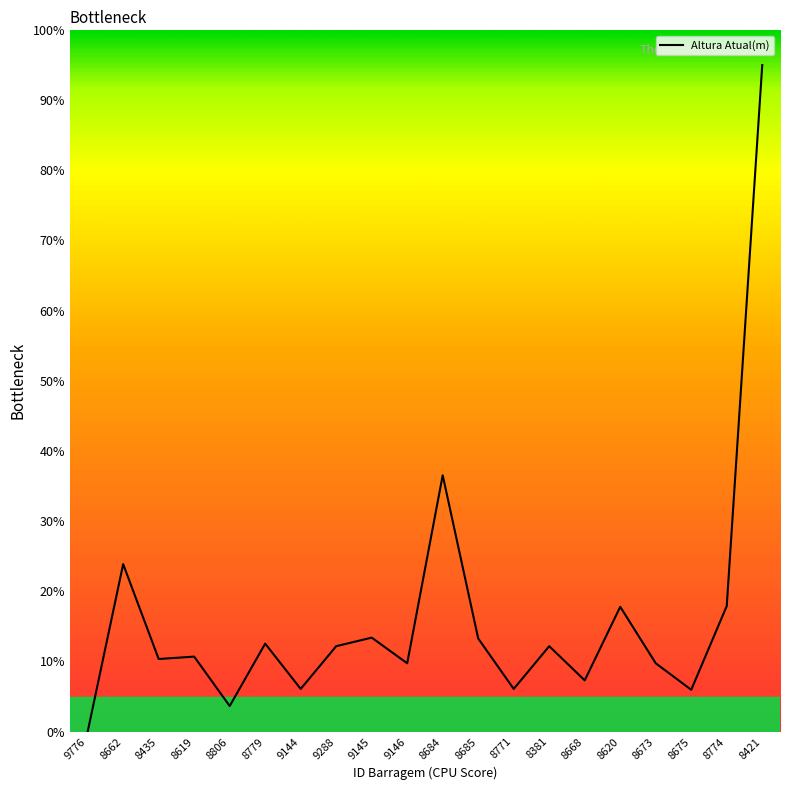

How many lines are shown in the chart?

1